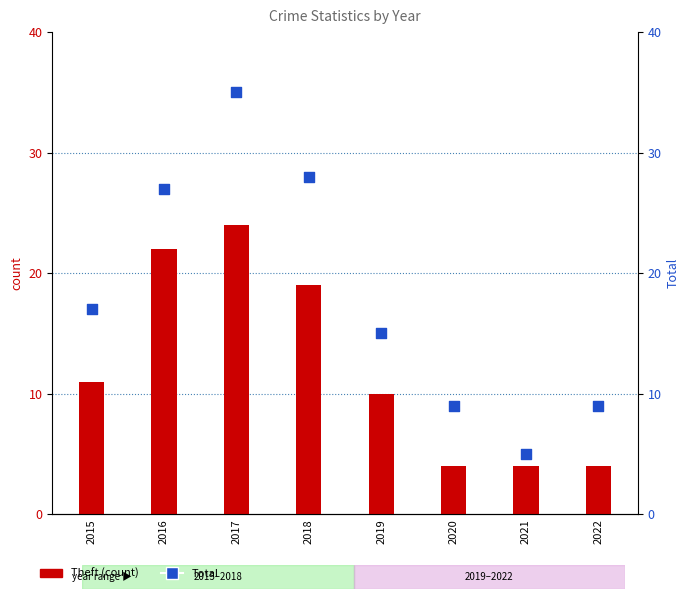

Which series contains the highest Y value?

Total